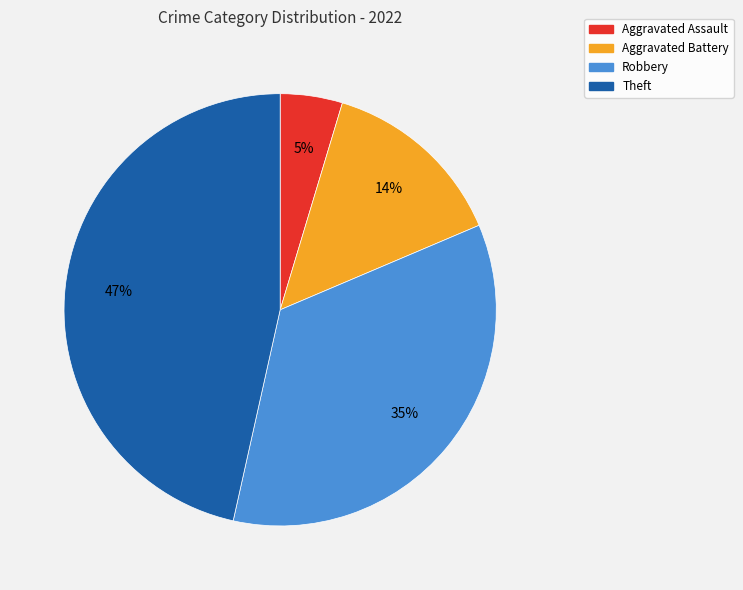

Does Robbery account for over 50% of the chart?

No